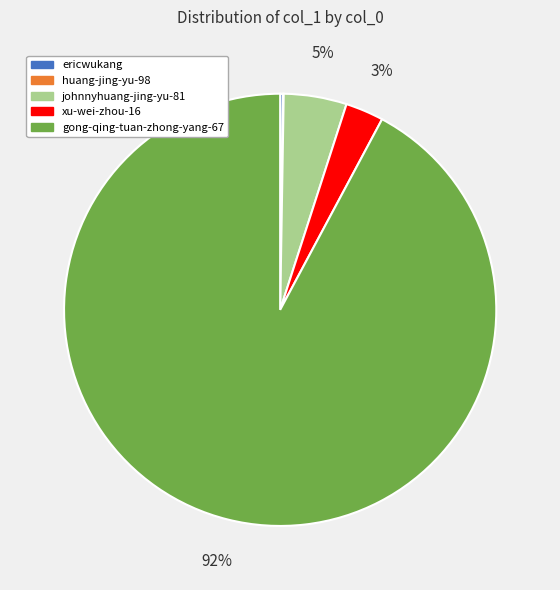

Do gong-qing-tuan-zhong-yang-67 and johnnyhuang-jing-yu-81 together represent more than half of the pie?

Yes